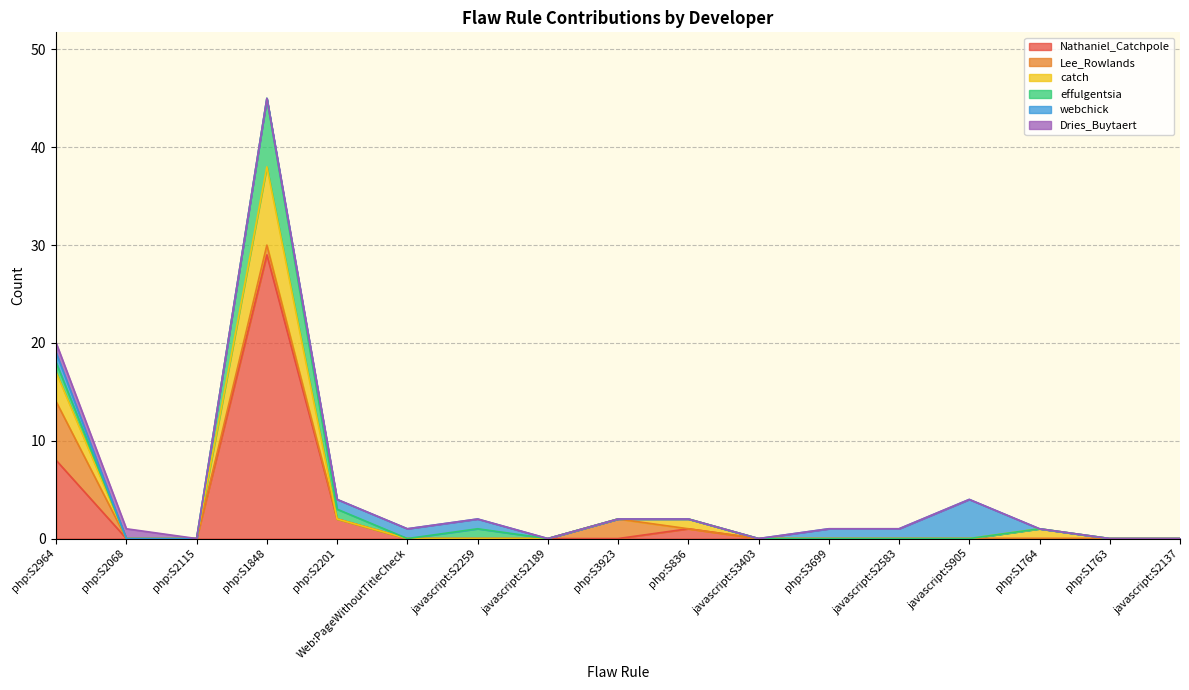

Which series has the widest spread of values?

Nathaniel_Catchpole